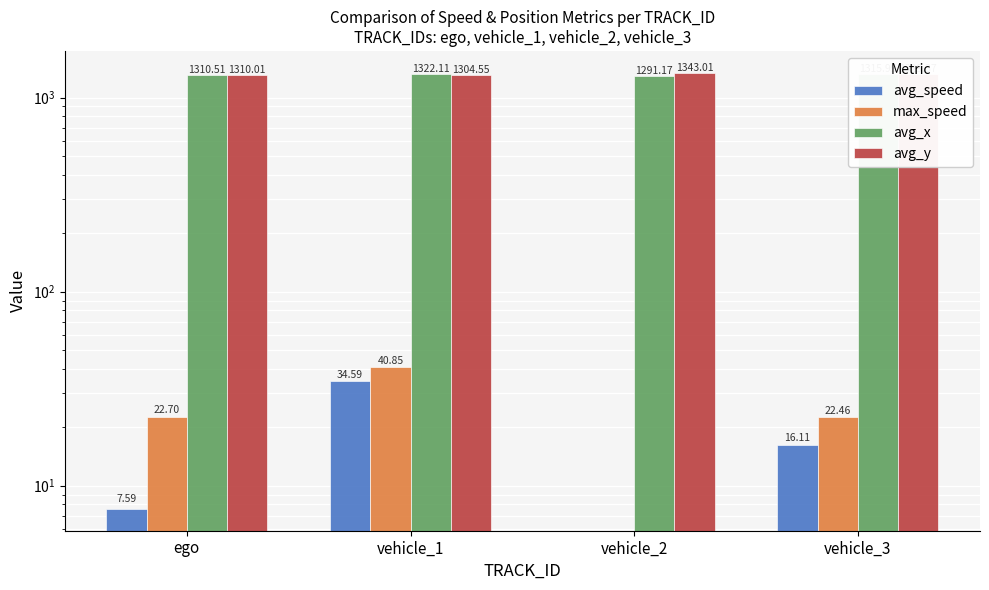

True or false: avg_x has a value of 1310.5 at ego.

True